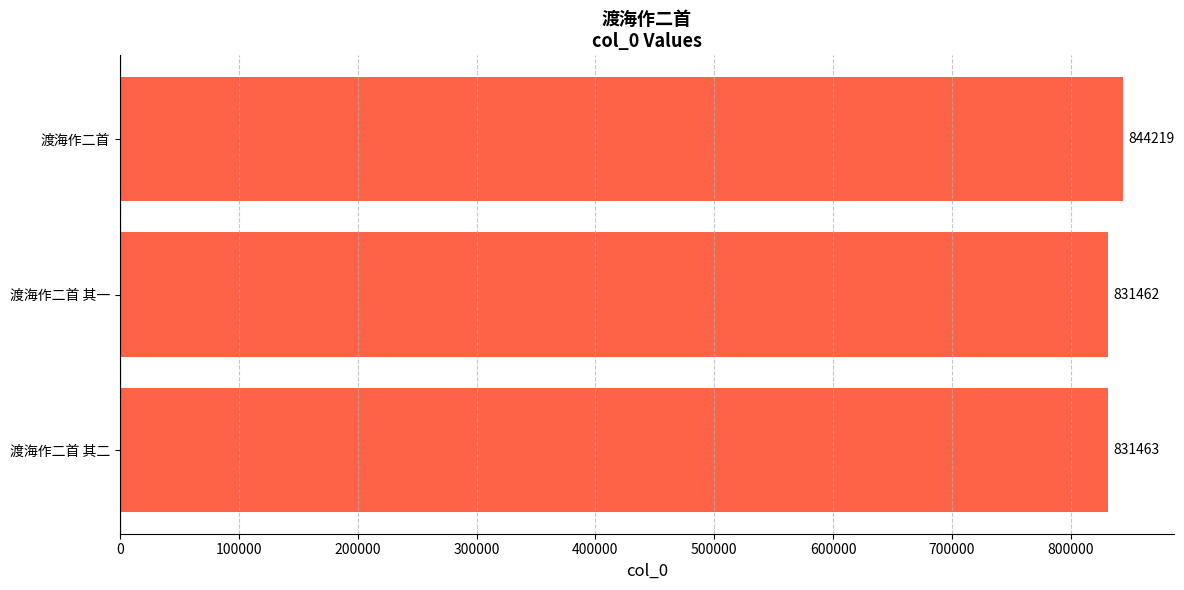

Is it true that the value at 渡海作二首 其二 is 235908?

False